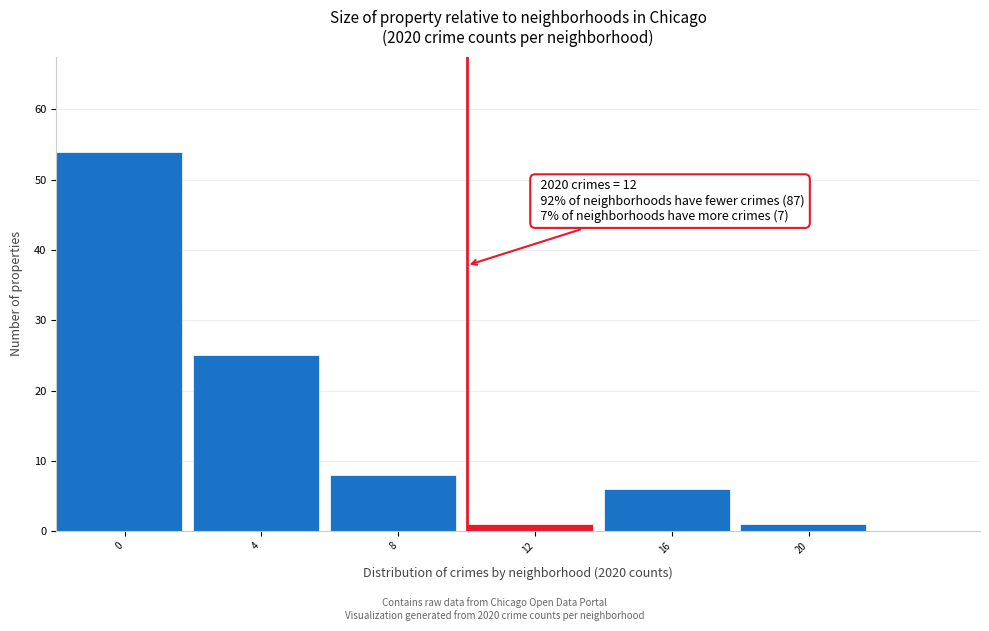

Reading right to left, extract all data points from this chart.

20=1	16=6	12=1	8=8	4=25	0=54